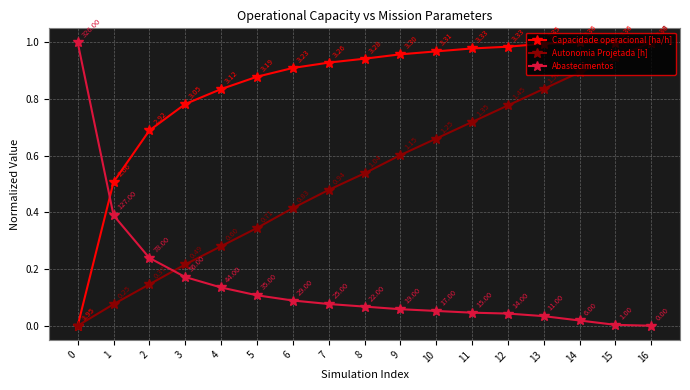

What is the difference between the highest and lowest values at 13?

1.0